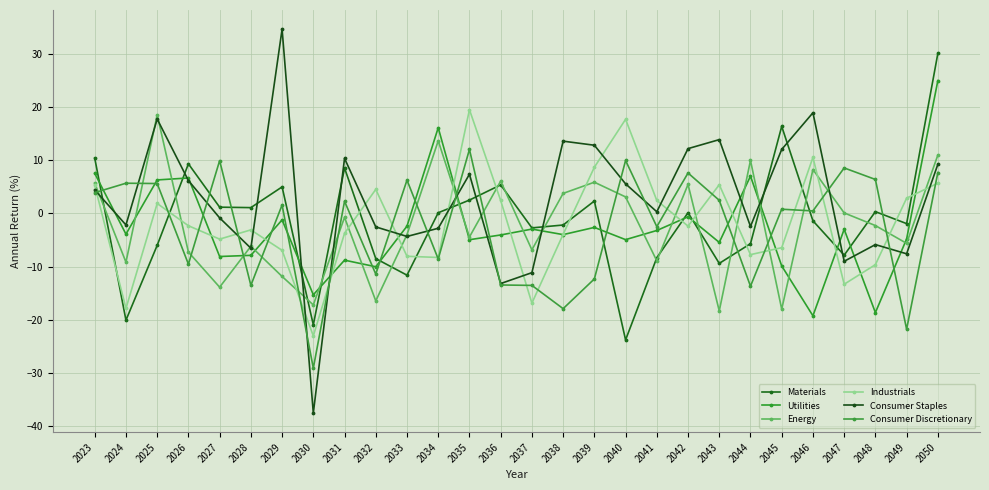

How many values in Industrials are below zero?

16